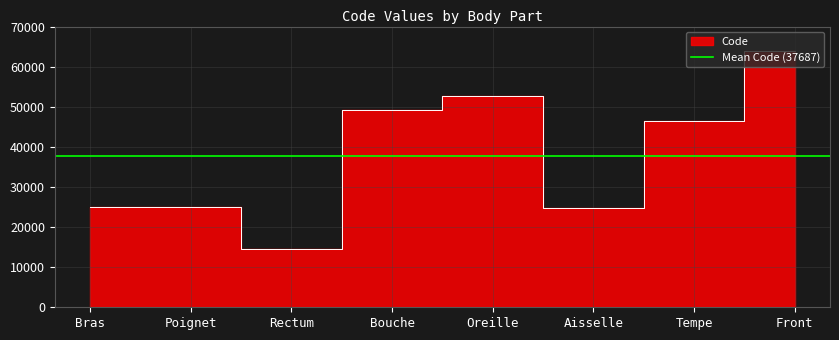

What is the difference between the values at Front and Poignet?

38942